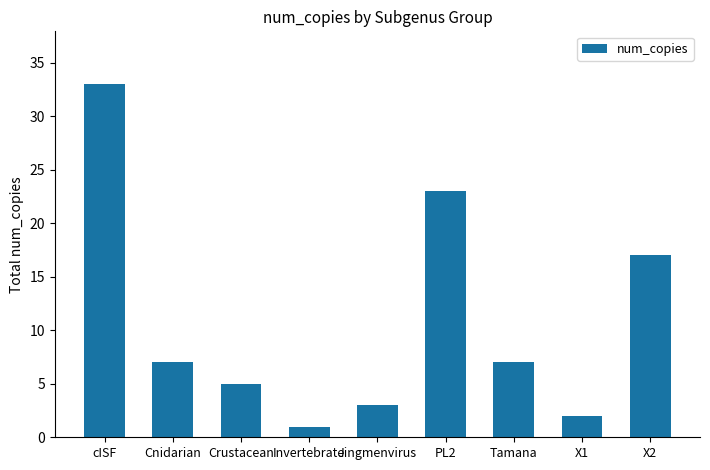

How many distinct data groups are displayed?

1